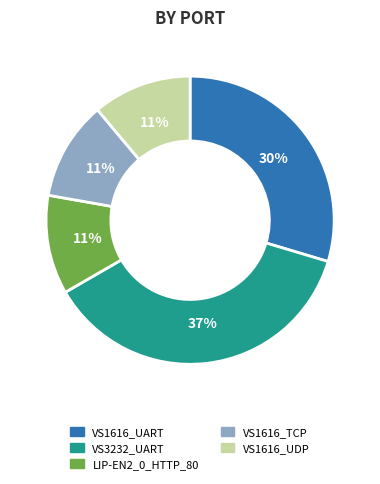

To the nearest percent, what is the average slice percentage?

20%